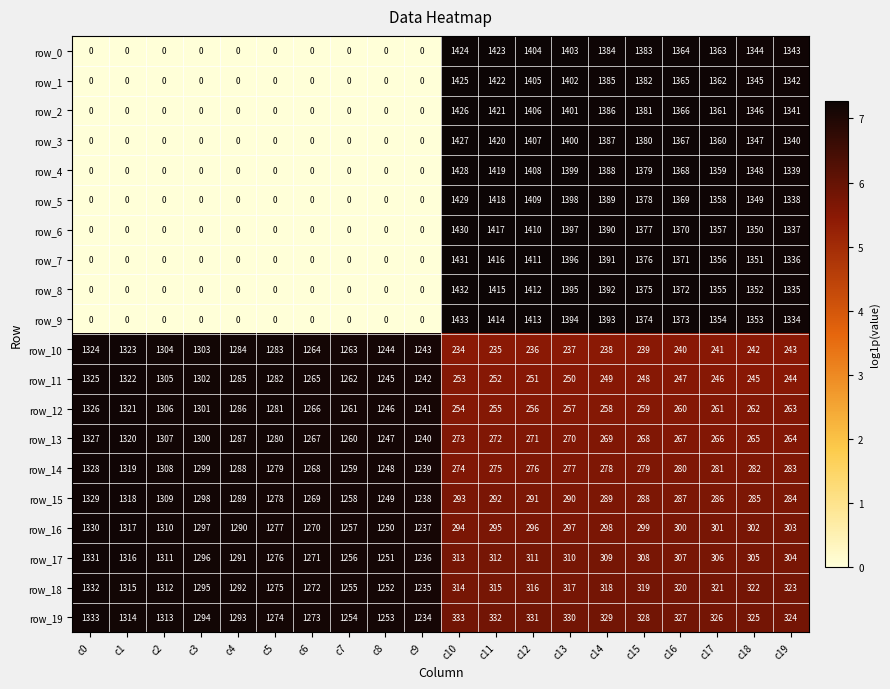

What value does the row_13 series have at c6?

1267